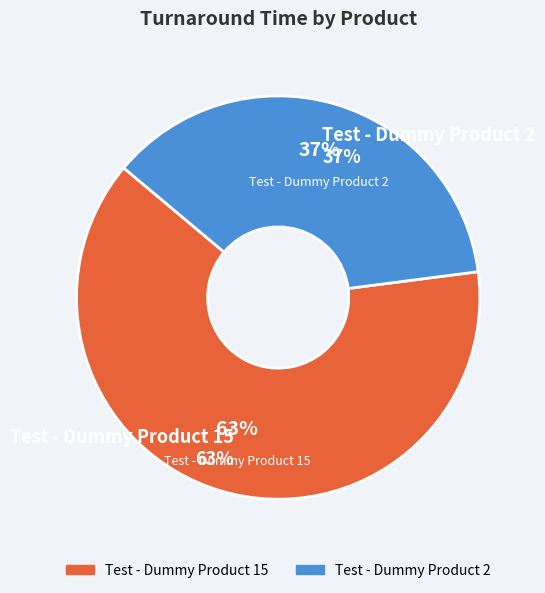

What is the smallest slice in the pie chart?

Test - Dummy Product 2